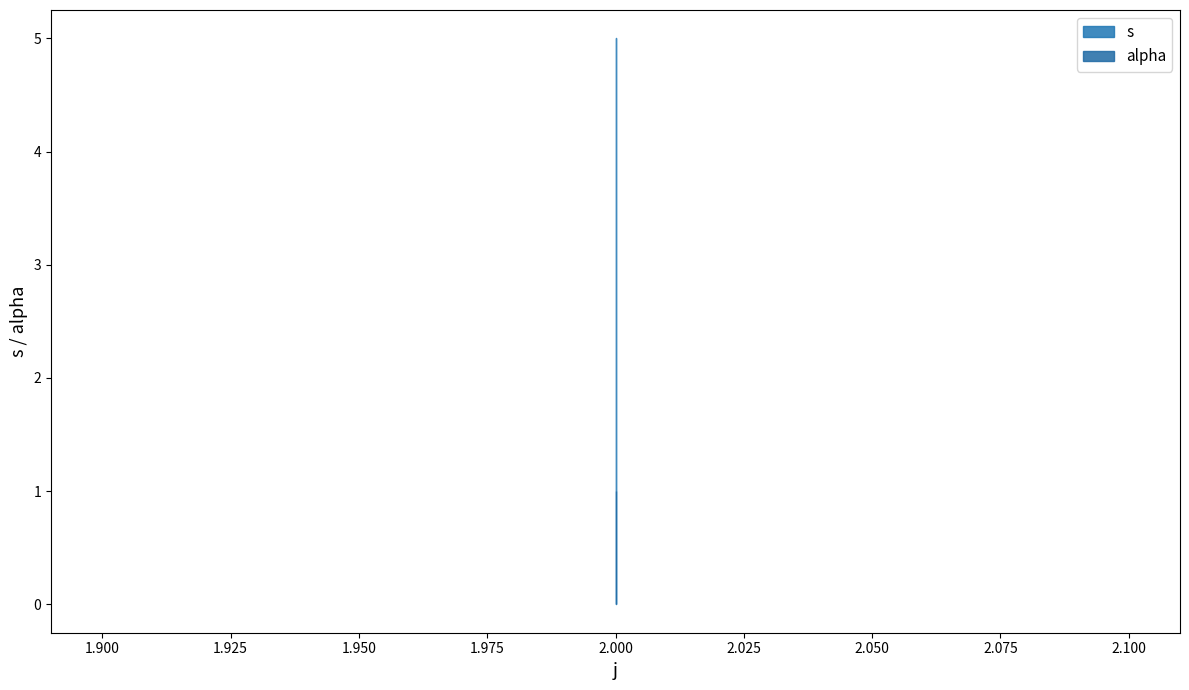

At which category is the sum across all series the highest?

2